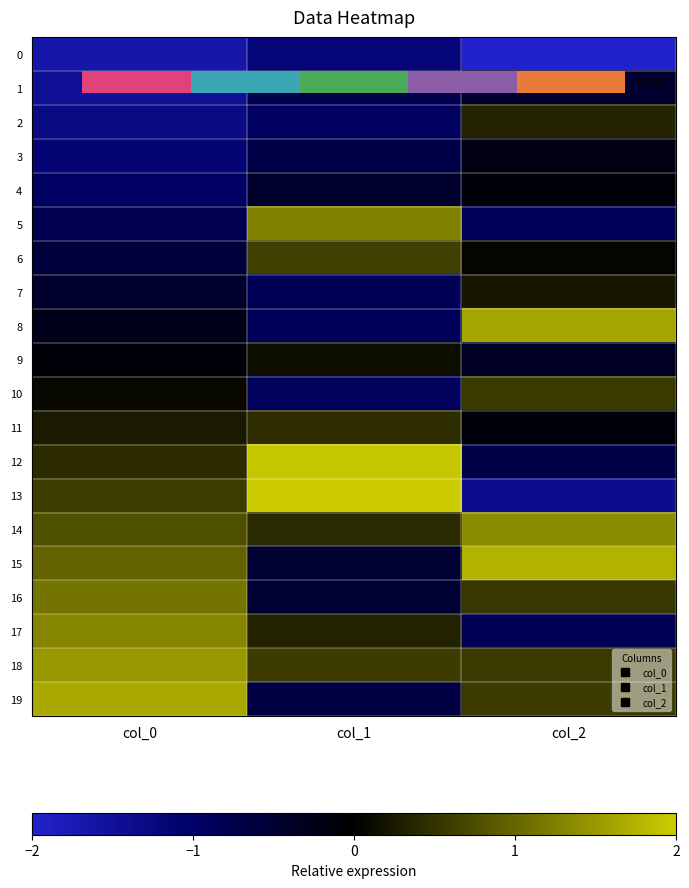

At how many categories does at least one series exceed -2?

3